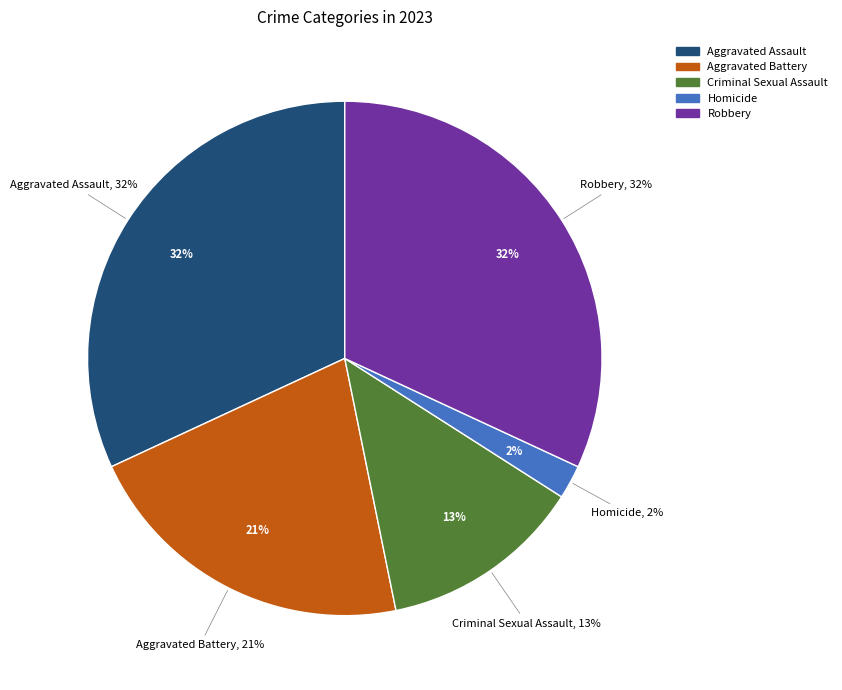

True or false: Criminal Sexual Assault accounts for 2% of the total.

False